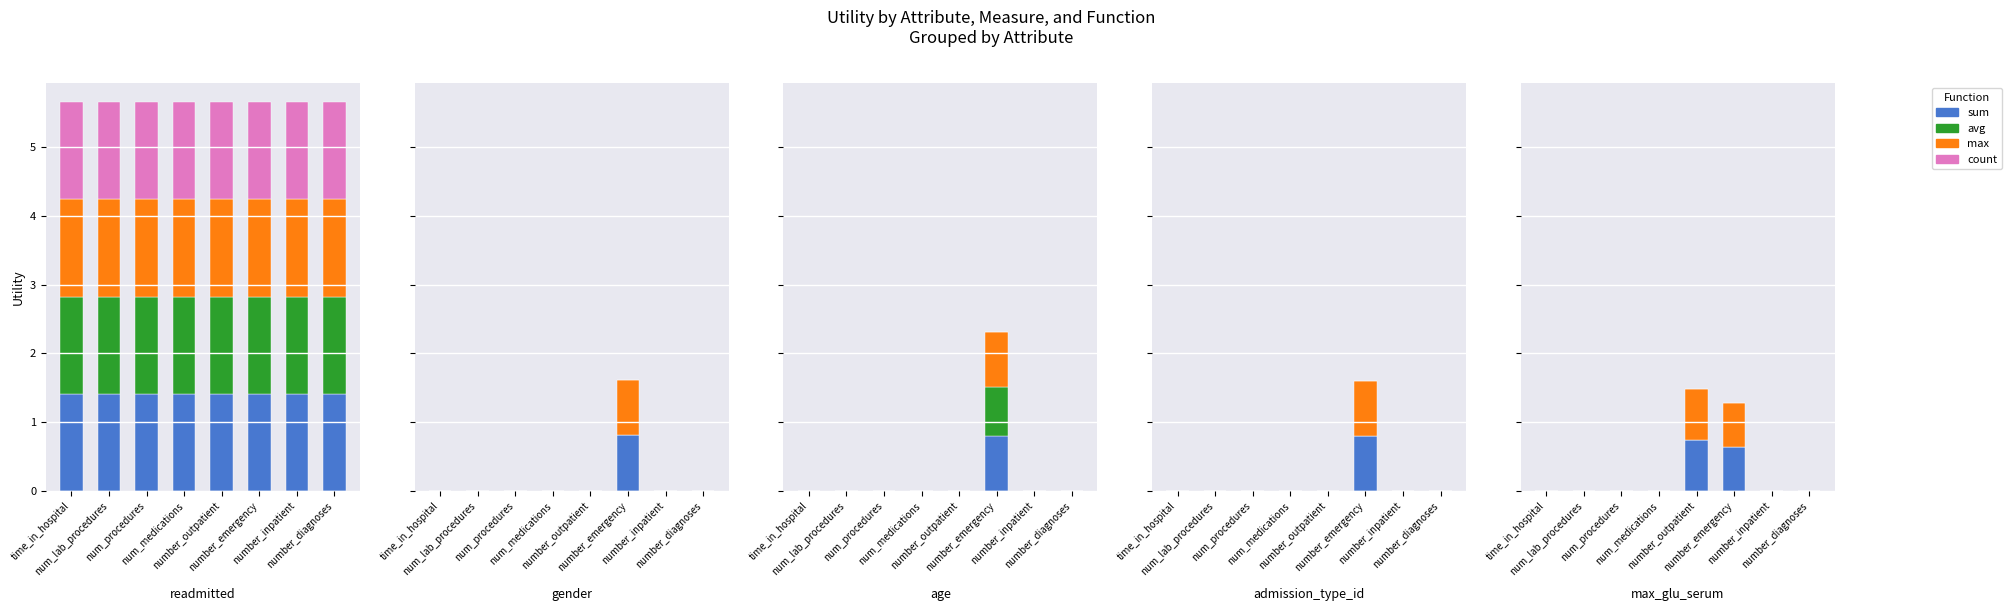

What are all the series names shown in the legend?

sum, avg, max, count